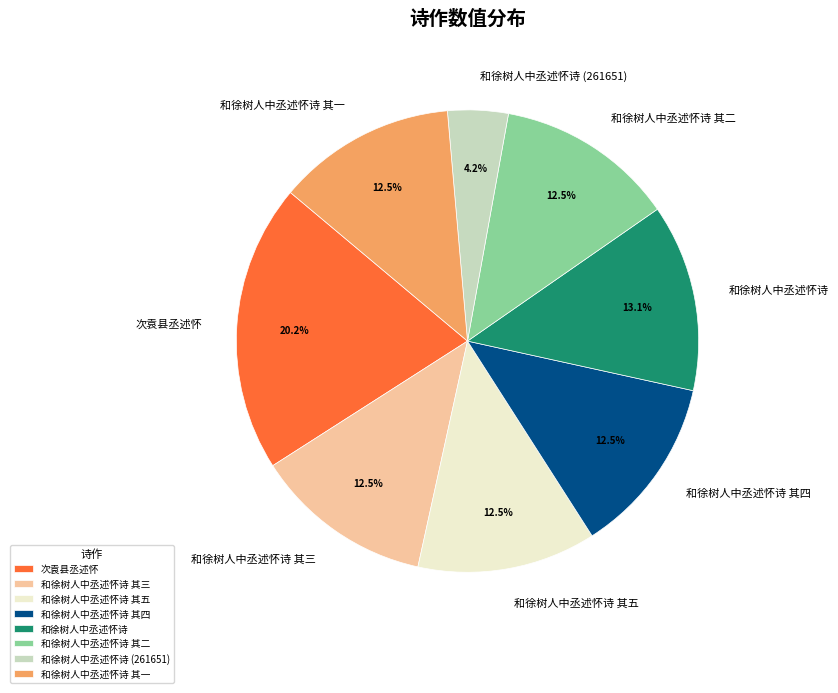

How many segments does this pie chart have?

8